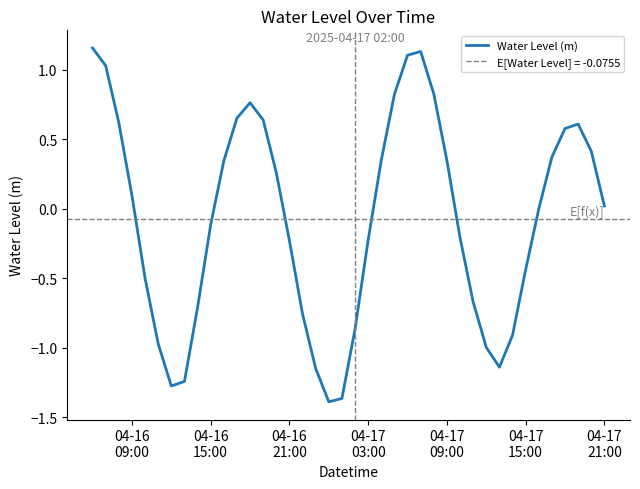

Is this an area chart (filled region under the line)?

No